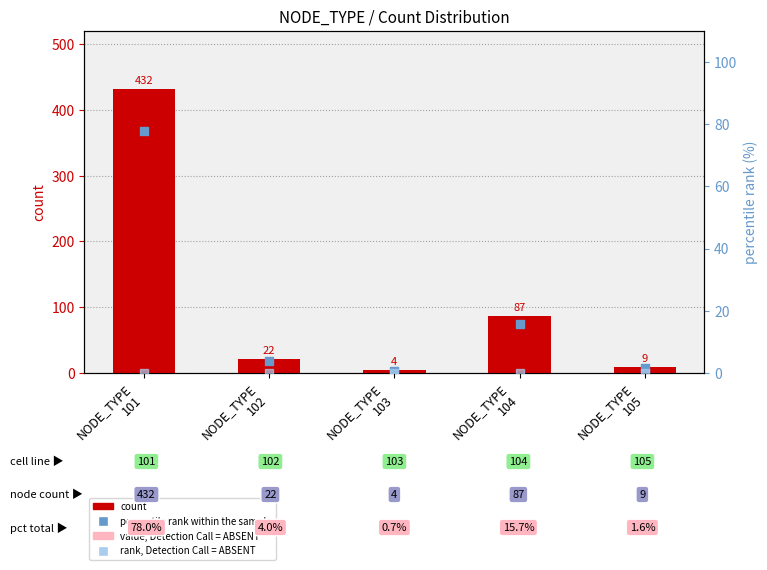

Which series reaches the minimum Y coordinate?

value, Detection Call = ABSENT